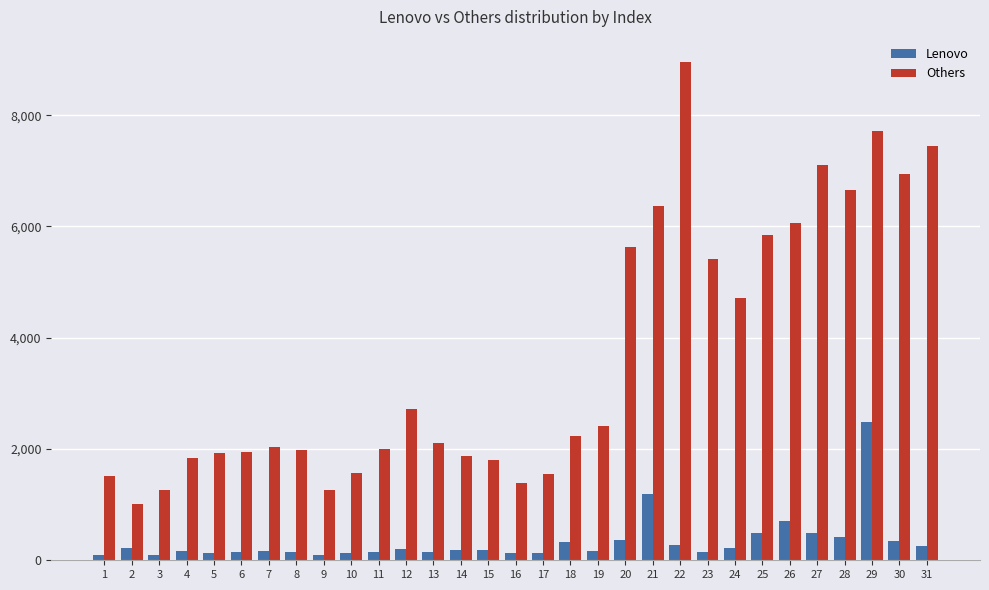

What is the difference between the Lenovo values at 19 and 2?

60